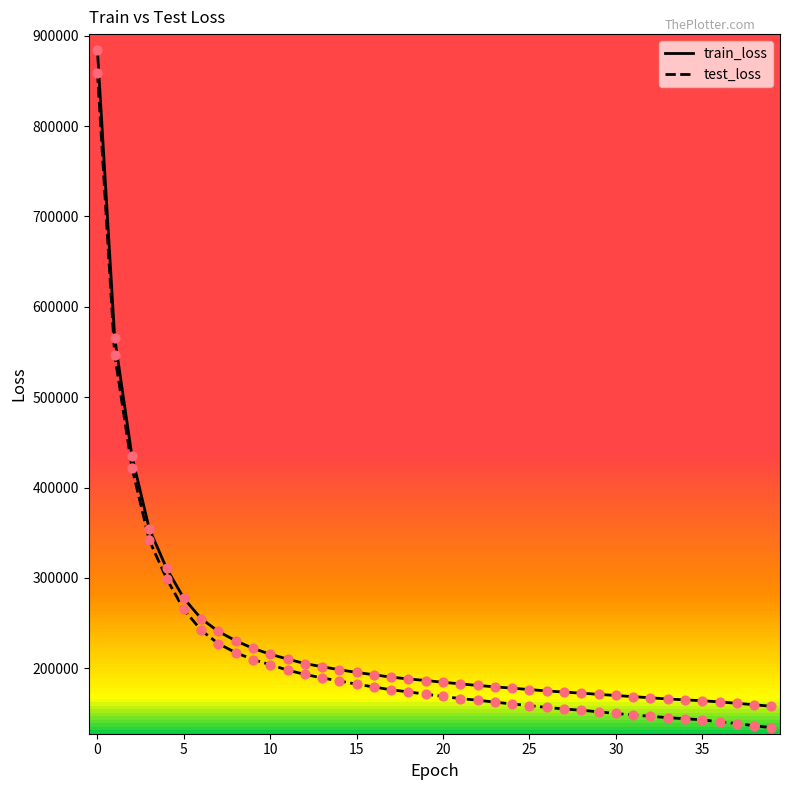

What are all the series names shown in the legend?

train_loss, test_loss